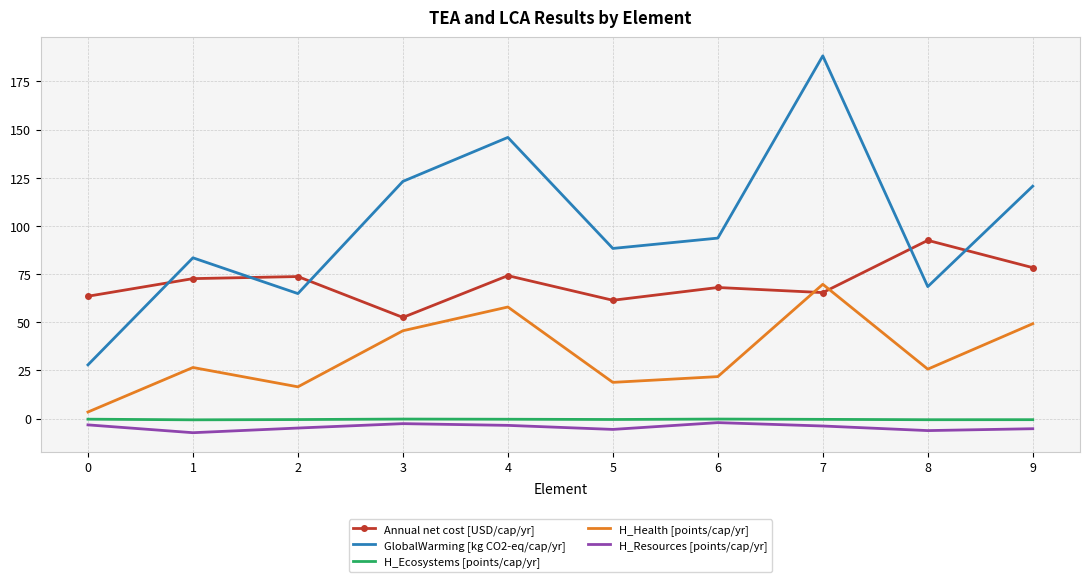

At which category does Annual net cost [USD/cap/yr] reach its first local valley?

3